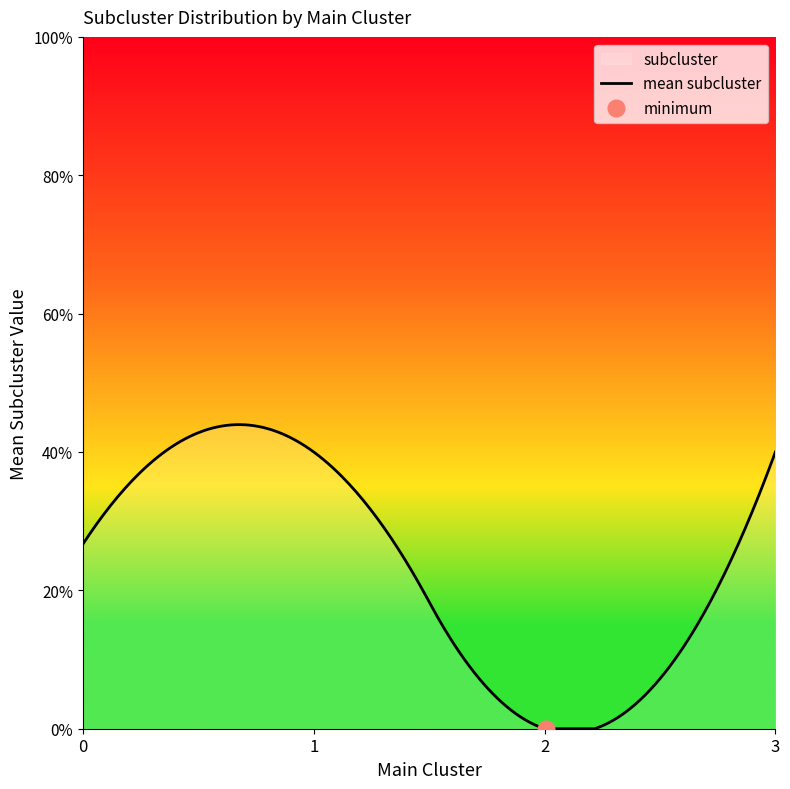

The chart shows a value of -1 at 0. True or false?

False